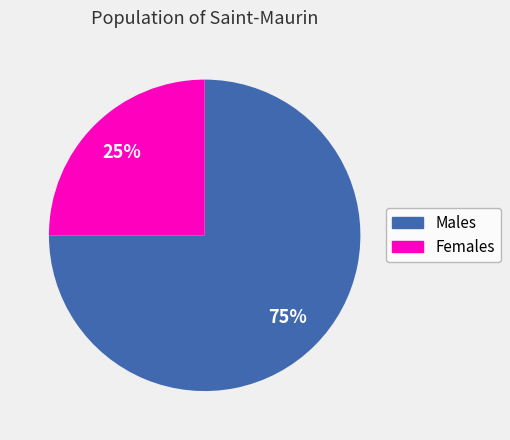

How many slices are in this pie chart?

2